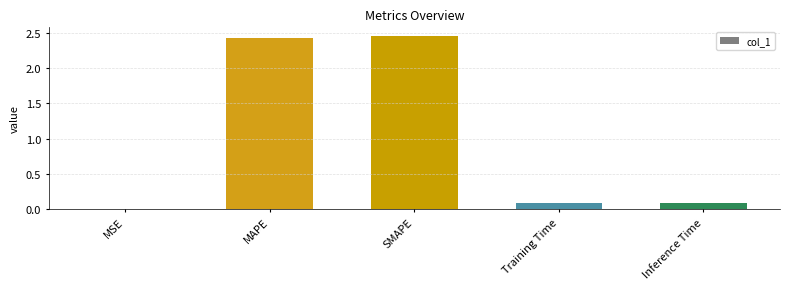

The chart shows a value of 0.0 at Inference Time. True or false?

False